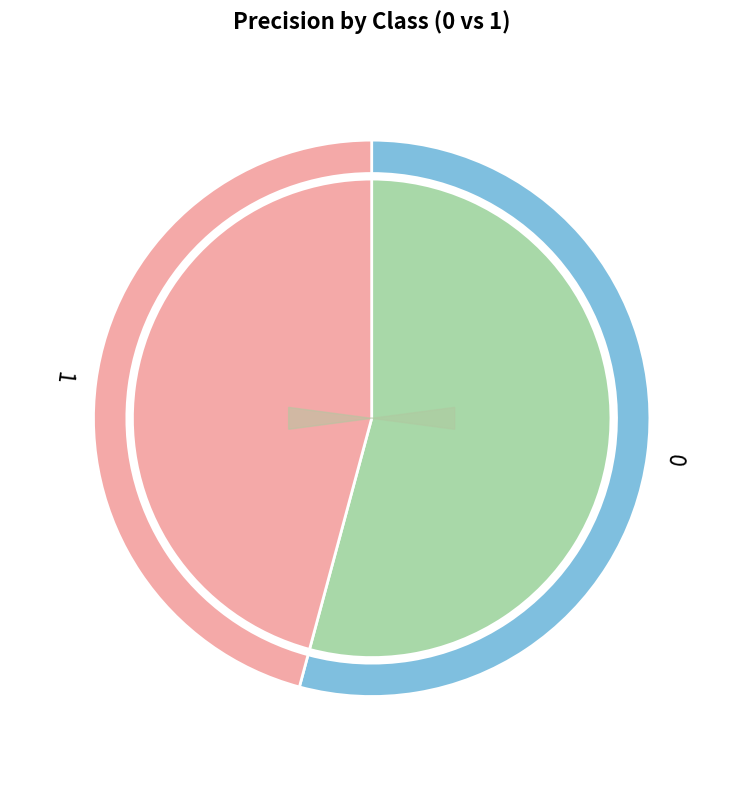

Combined, what portion of the pie is 0 and 1?

100.0%